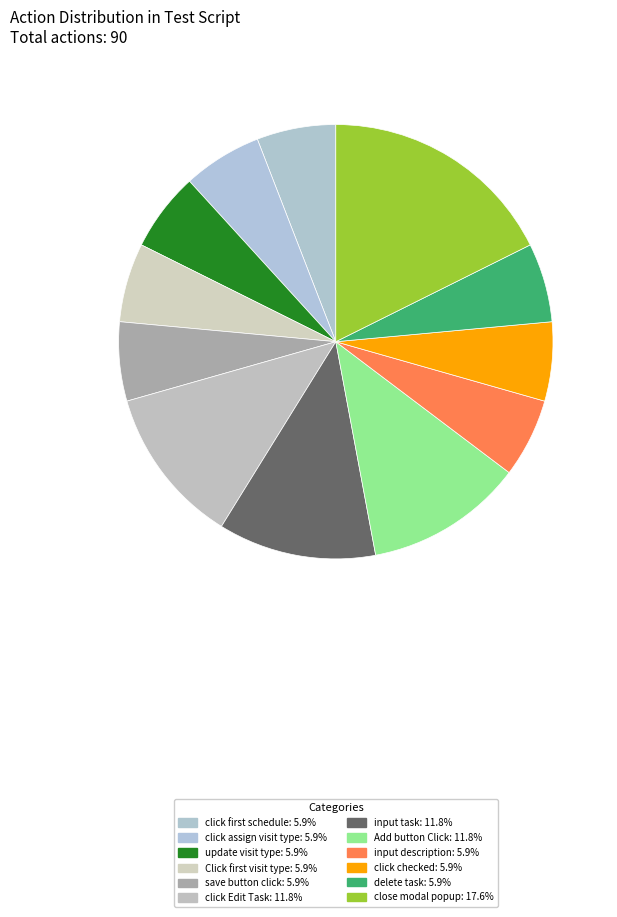

Is there any slice that represents more than half of the pie?

No